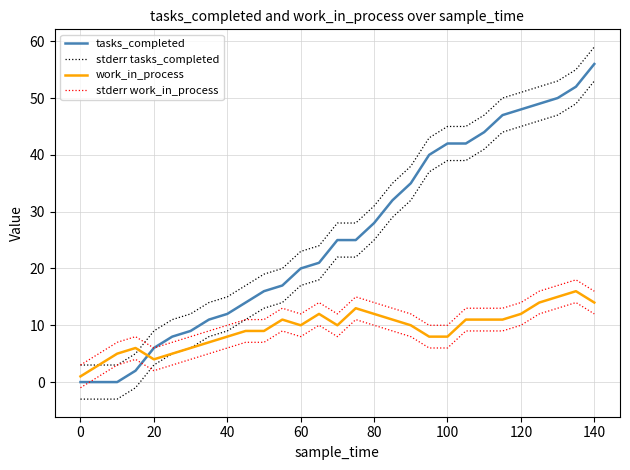

What is the difference between the maximum and minimum values in the work_in_process series?

15